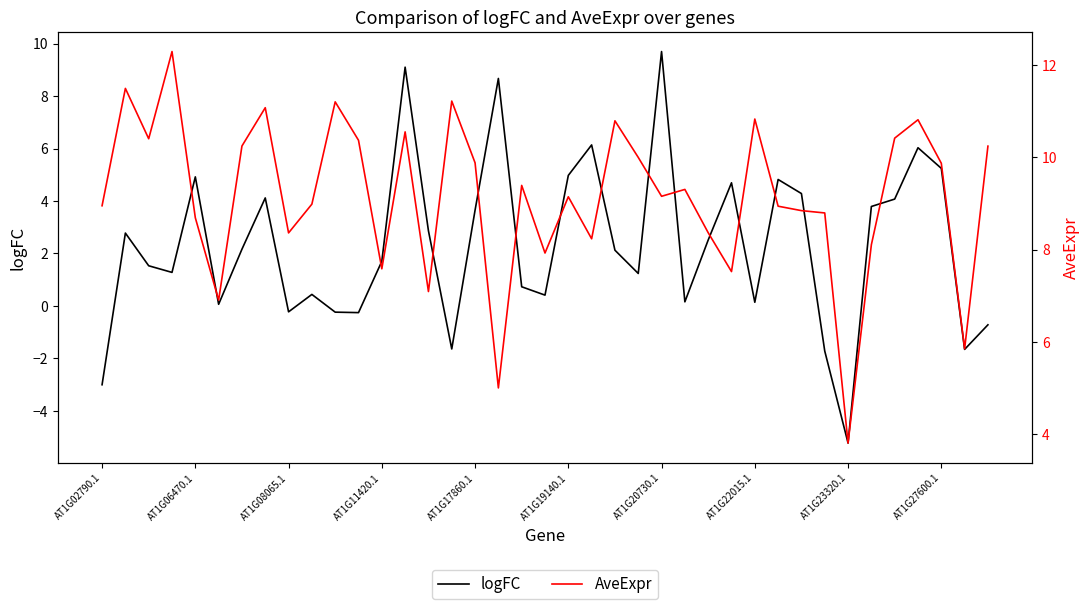

What is the value of the logFC point at the 22nd from the left?

6.1